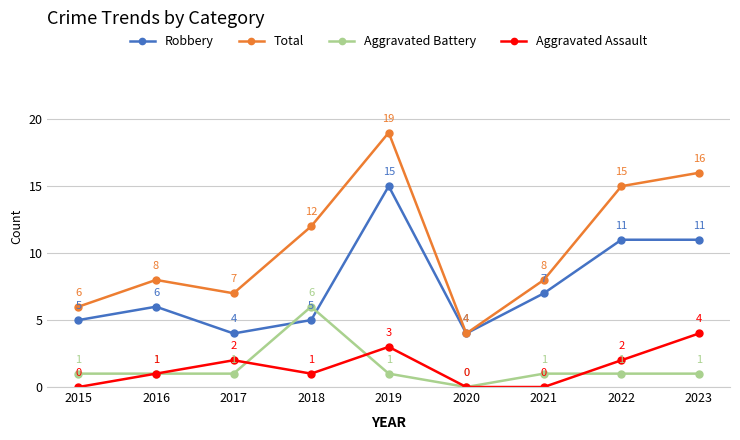

How many lines are shown in the chart?

4